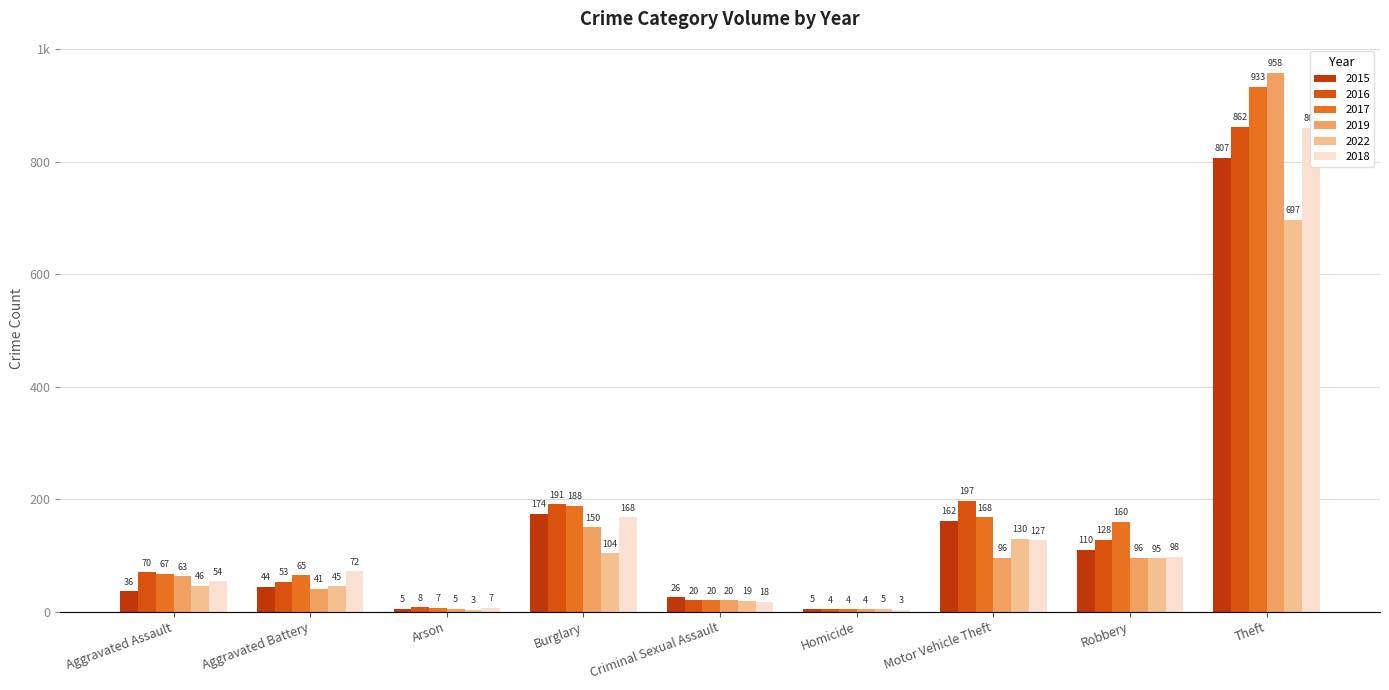

The 2022 series shows 130 at Motor Vehicle Theft. True or false?

True